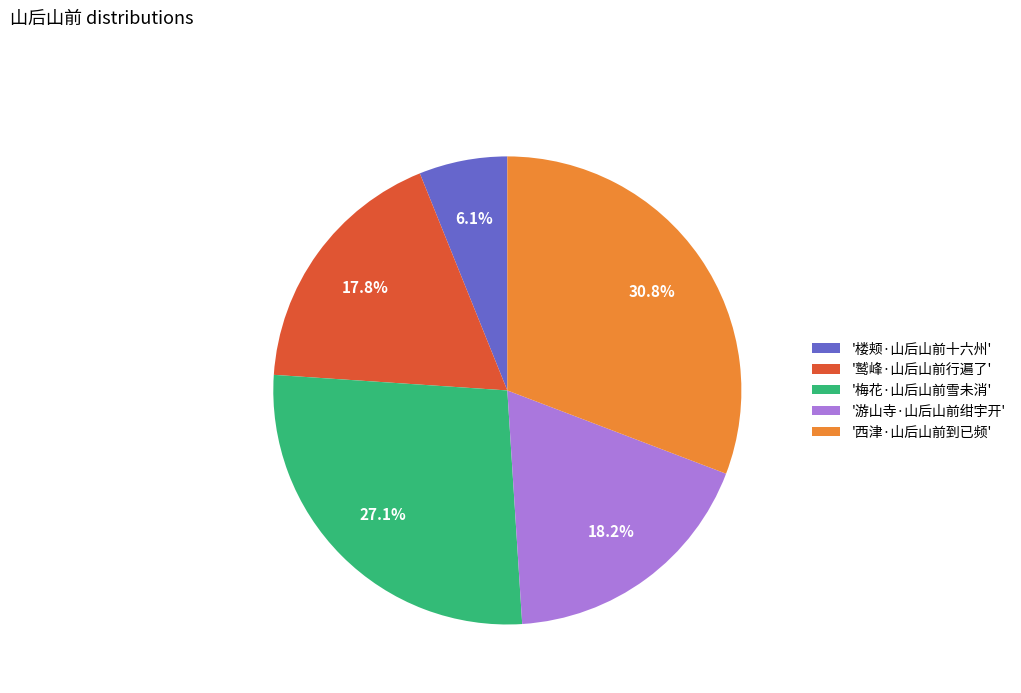

Is the sum of '游山寺·山后山前绀宇开' and '鹫峰·山后山前行遍了' greater than half?

No